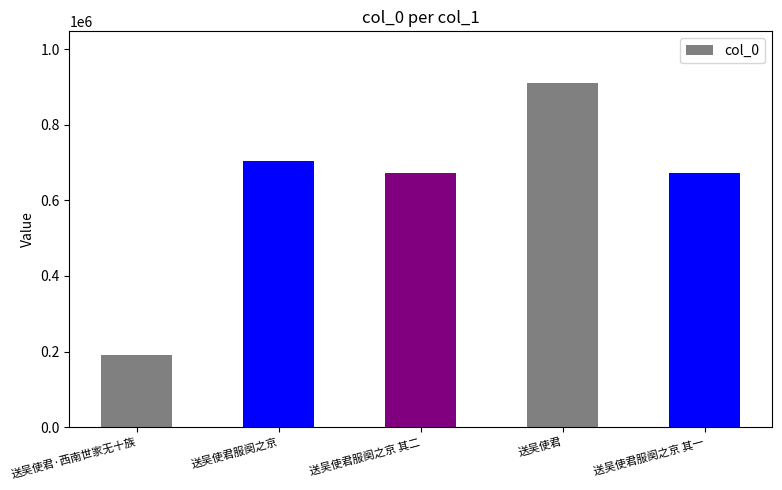

How many bars are there in total?

5